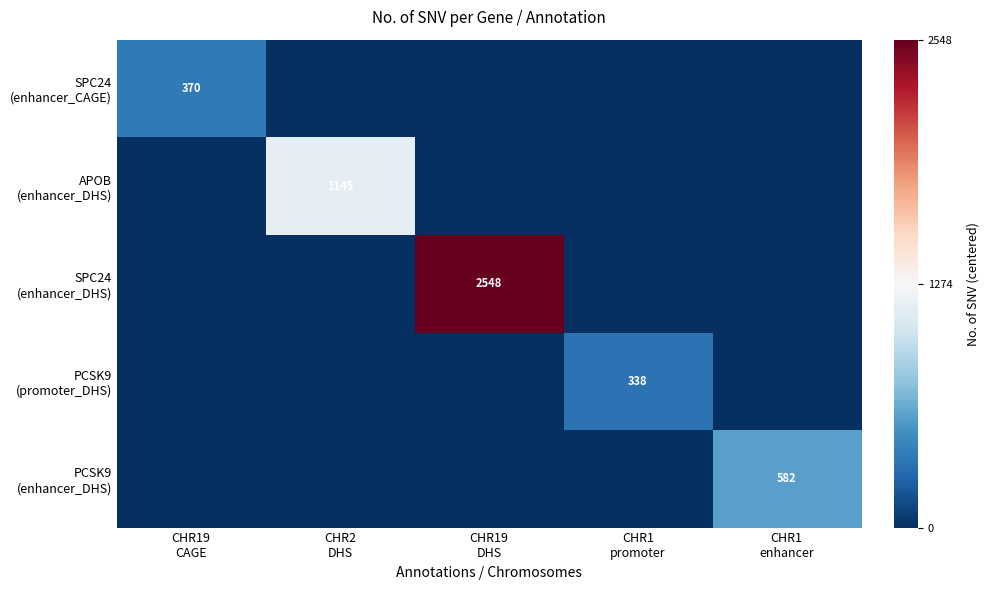

List the labels in order of PCSK9 (enhancer_DHS) value, smallest first.

CHR19 CAGE, CHR2 DHS, CHR19 DHS, CHR1 promoter, CHR1 enhancer